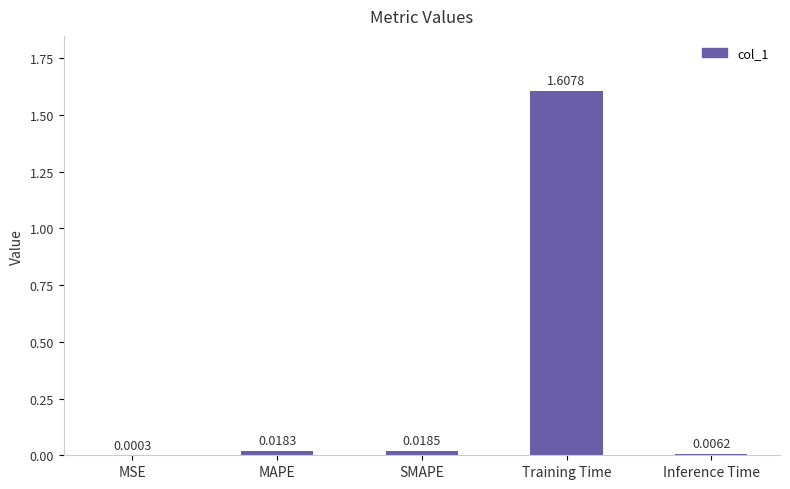

Between SMAPE and Inference Time, which is larger?

SMAPE